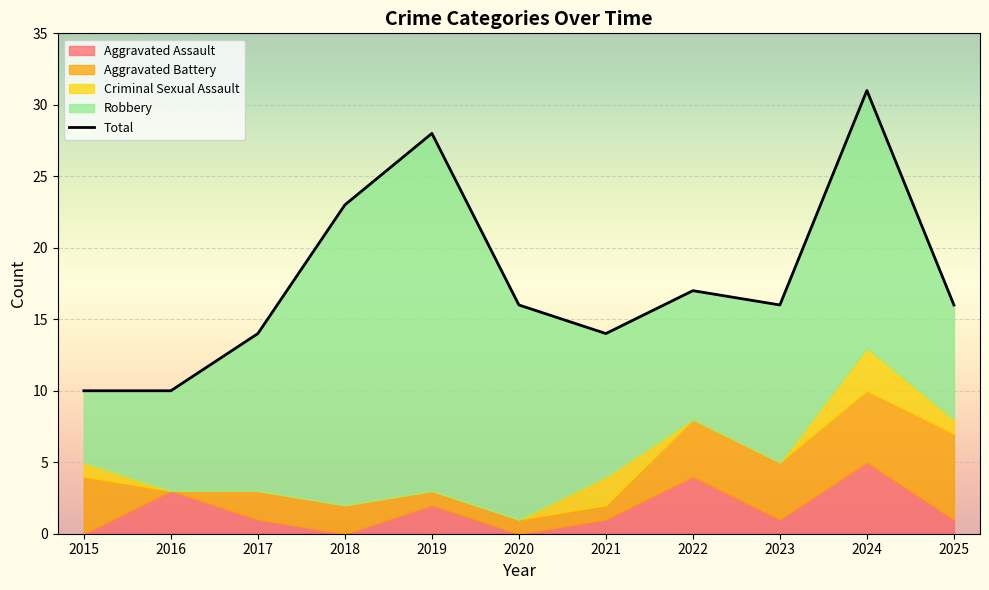

What are all the series names shown in the legend?

Aggravated Assault, Aggravated Battery, Criminal Sexual Assault, Robbery, Total